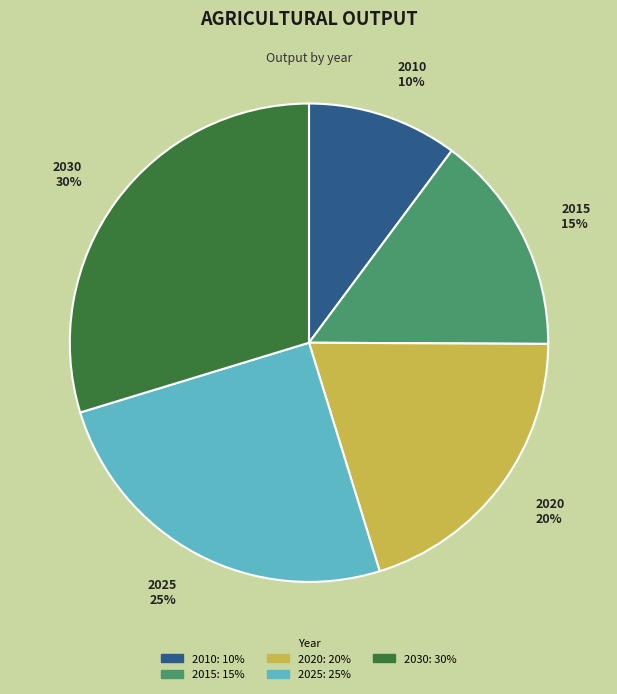

Between 2030 30% and 2025 25%, which is larger?

2030 30%